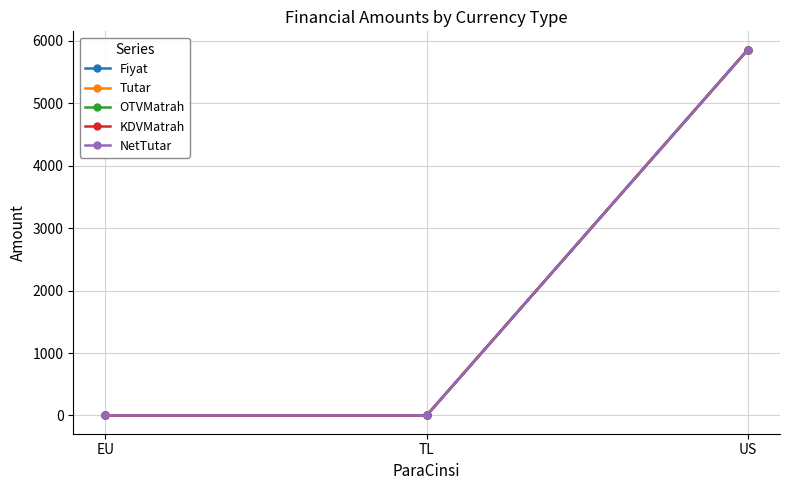

Between TL and EU, which is larger?

TL